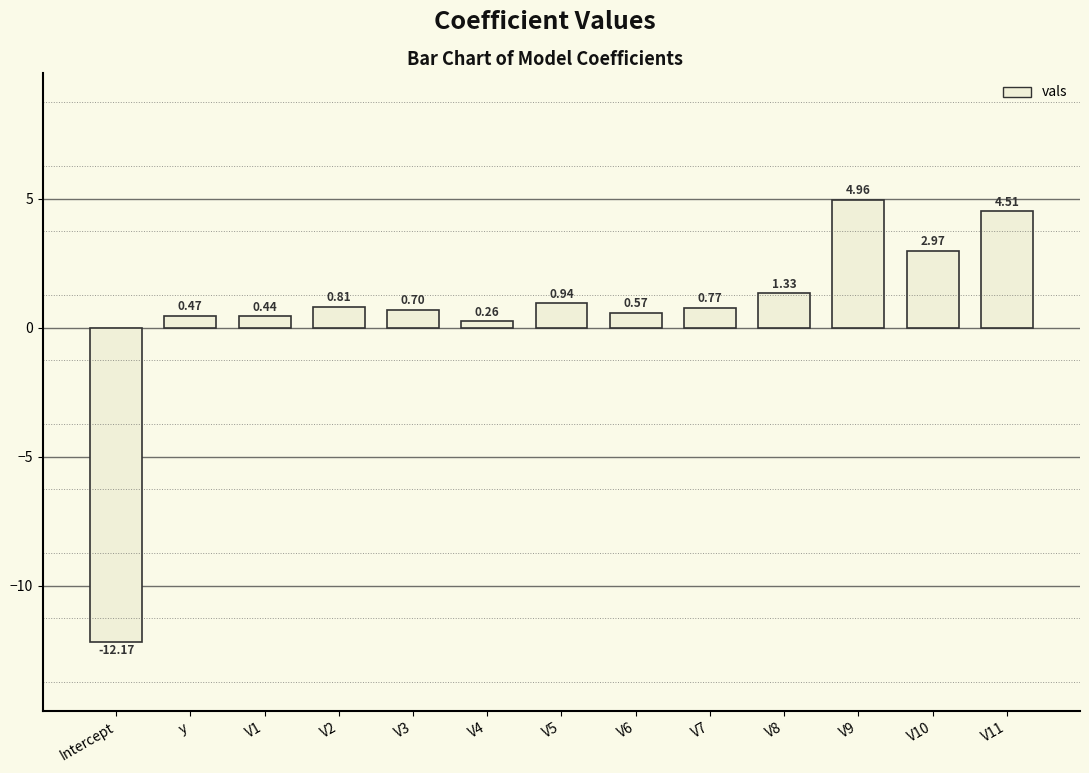

What is the label of the 7th bar from the right?

V5